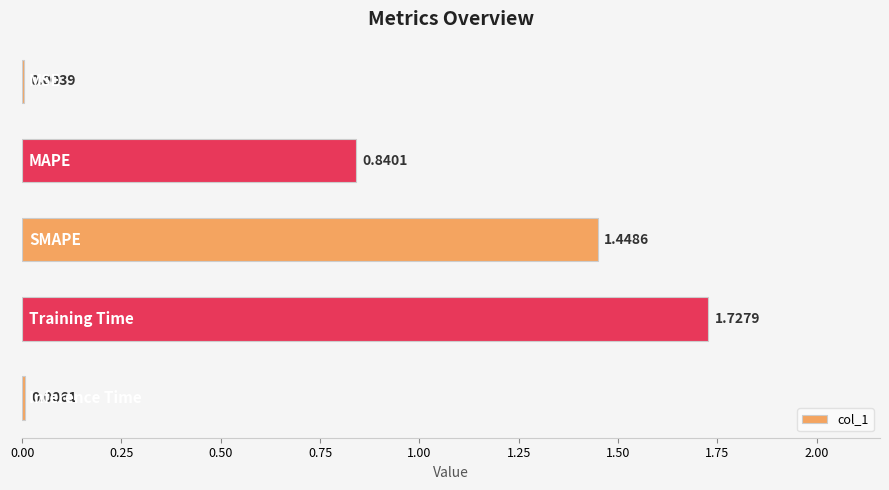

What is the sum of all values?

4.0